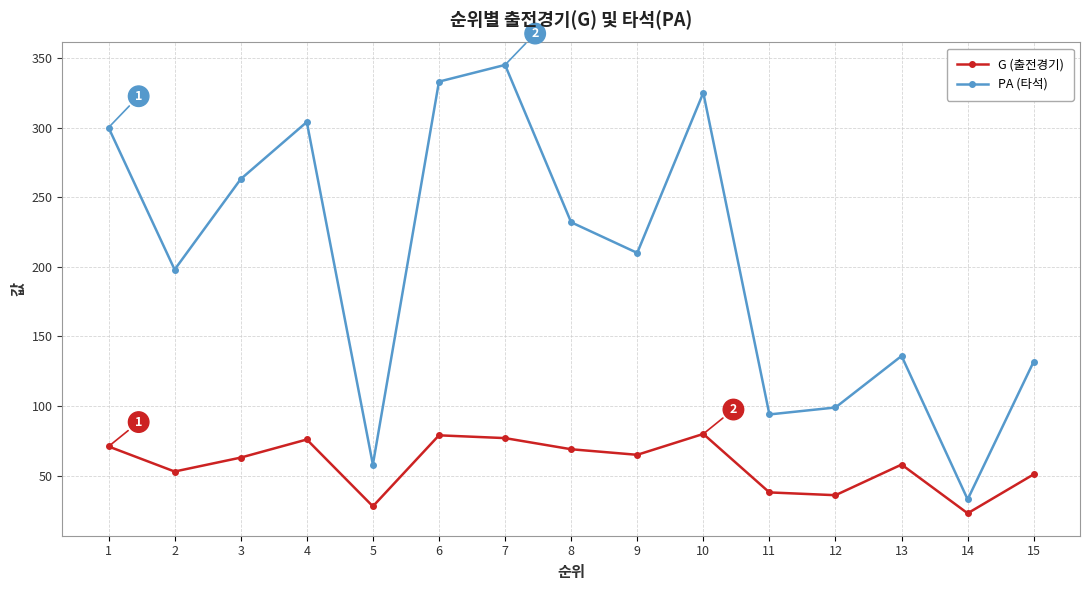

List the series in order of their overall mean, highest first.

PA (타석), G (출전경기)